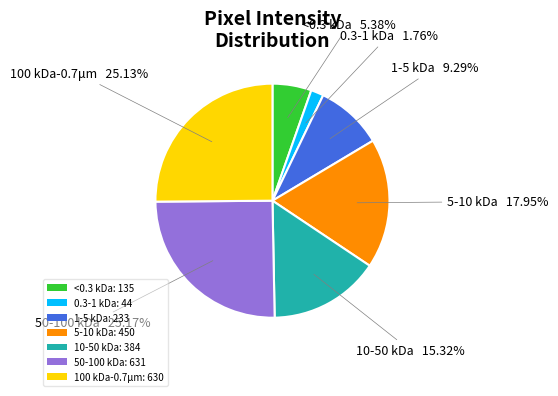

Which category has the smallest portion of the pie?

0.3-1 kDa: 44